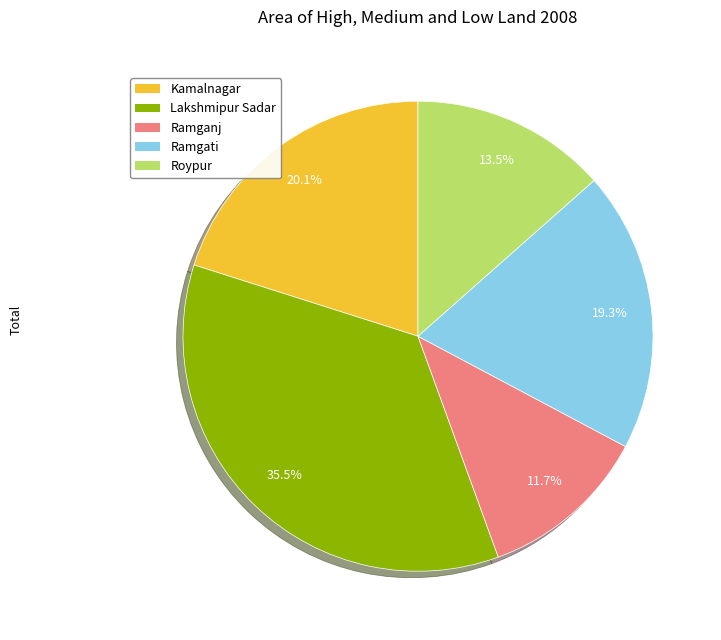

What is the smallest slice in the pie chart?

Ramganj